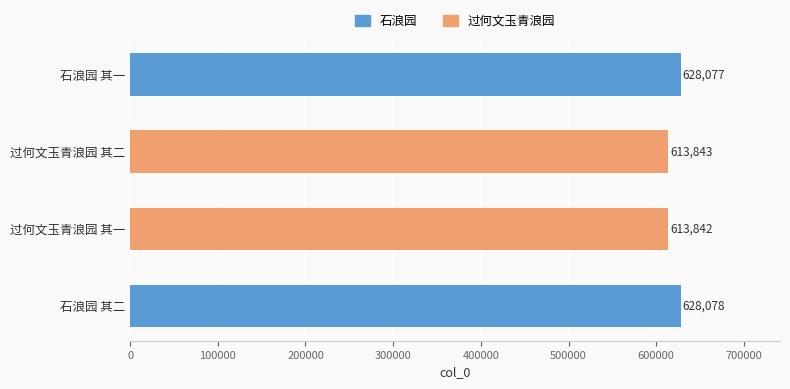

Is it true that the value at 过何文玉青浪园 其一 is 240660?

False